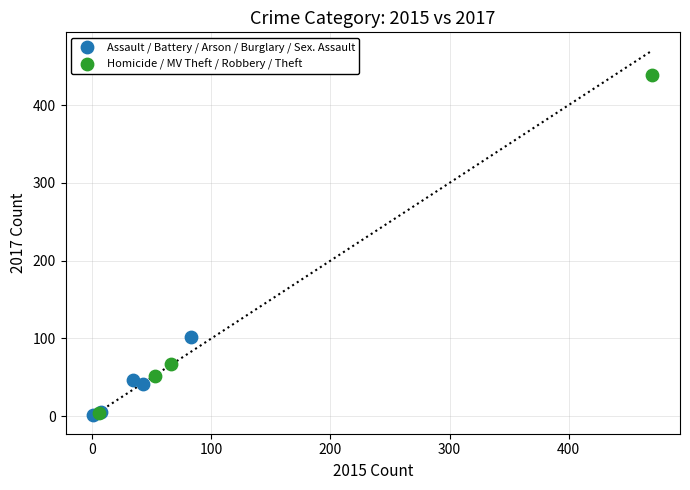

What are all the series names shown in the legend?

Assault / Battery / Arson / Burglary / Sex. Assault, Homicide / MV Theft / Robbery / Theft